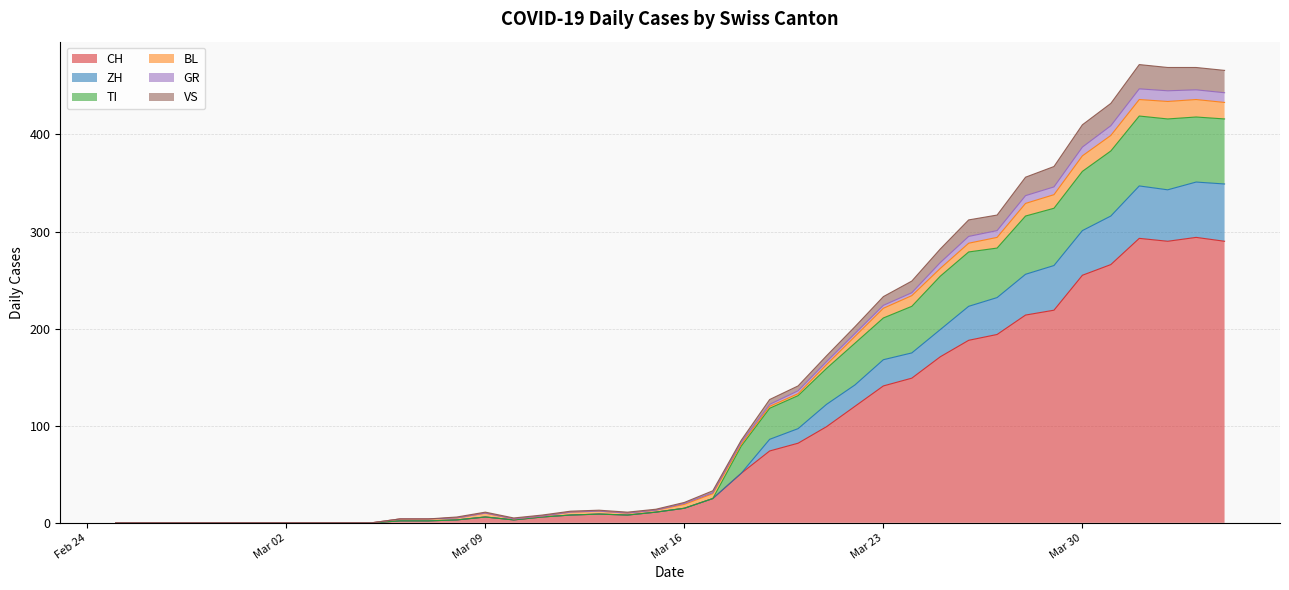

Is the value of TI at 2020-03-26 greater than the value of GR at 2020-02-28?

Yes